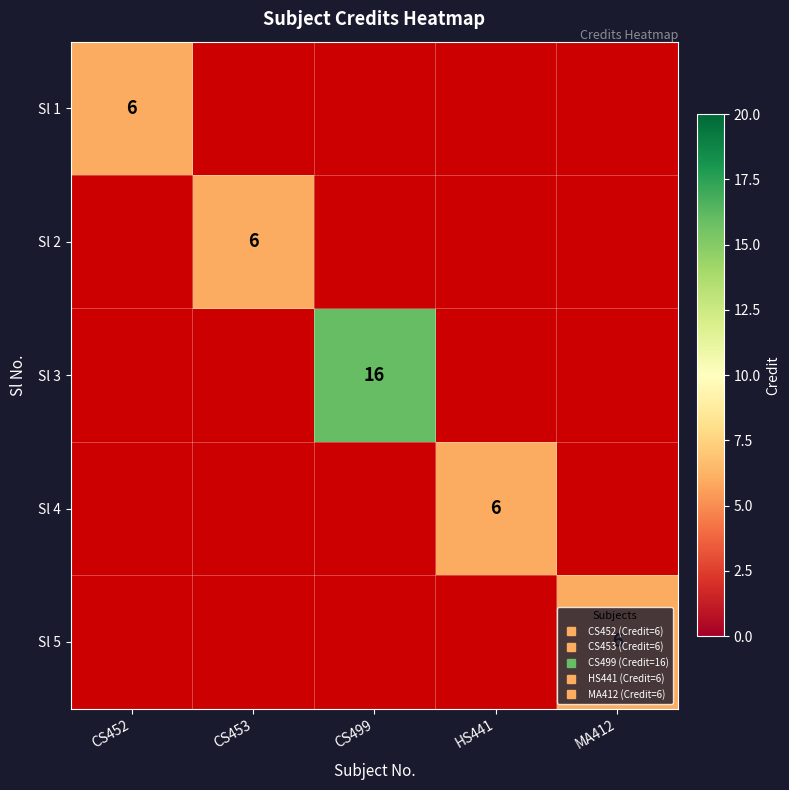

Which has a higher value, HS441 or CS452?

CS452